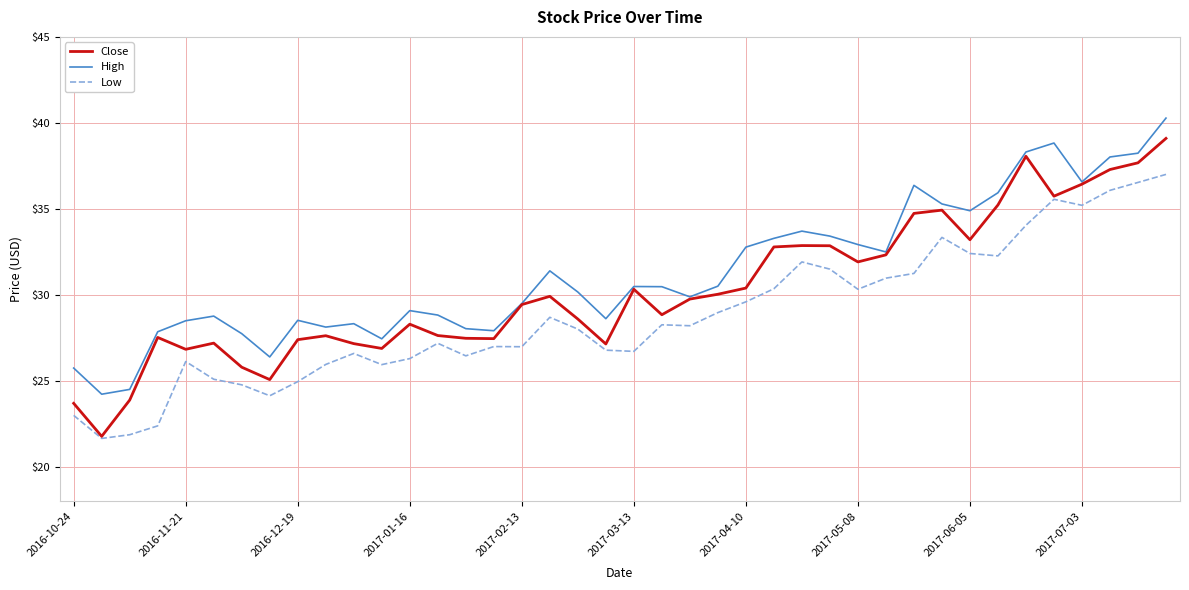

Which series has the widest spread of values?

Close